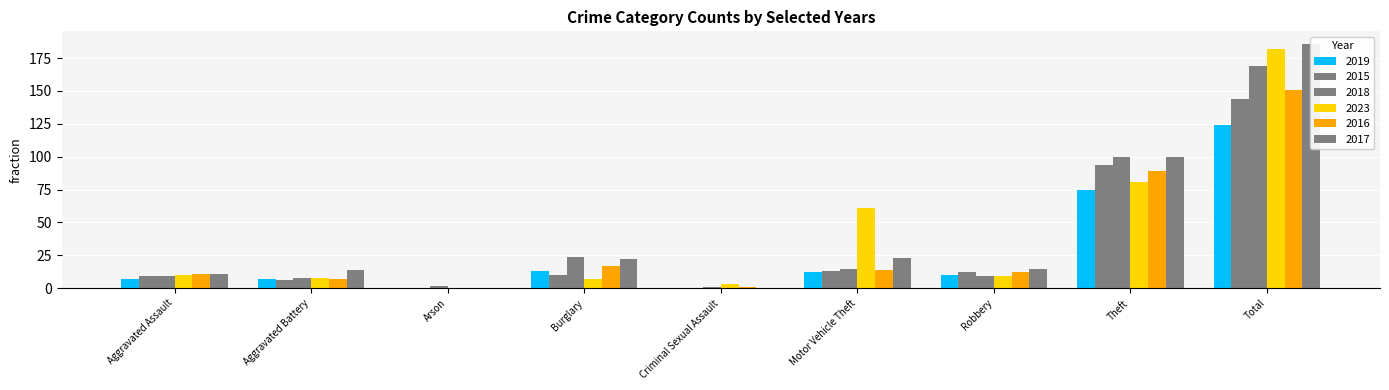

How many data points in 2017 are above 15?

4